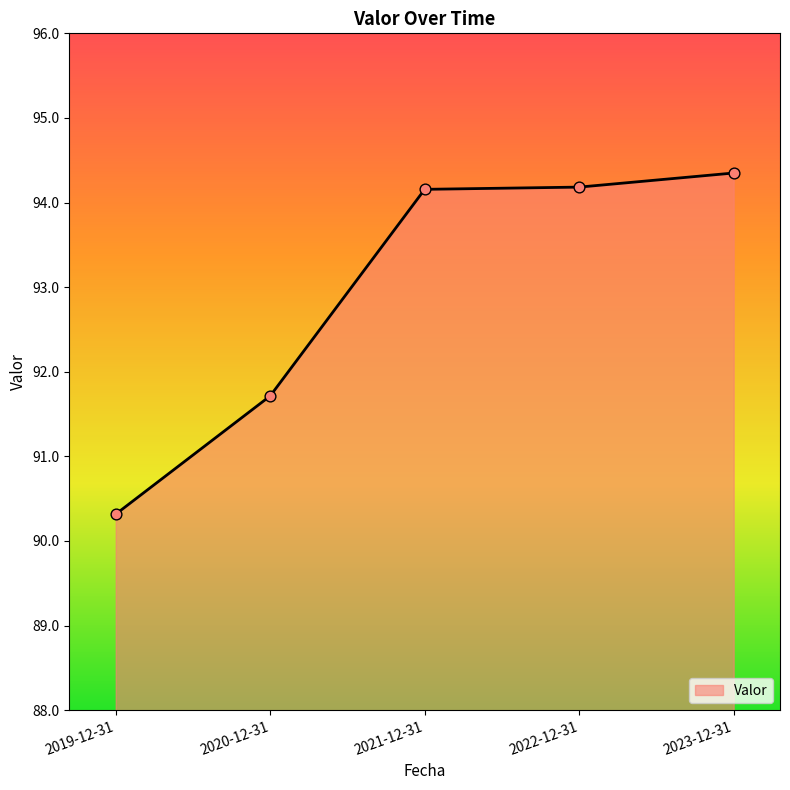

What is the ratio of the value at 2023-12-31 to the value at 2022-12-31?

1.0